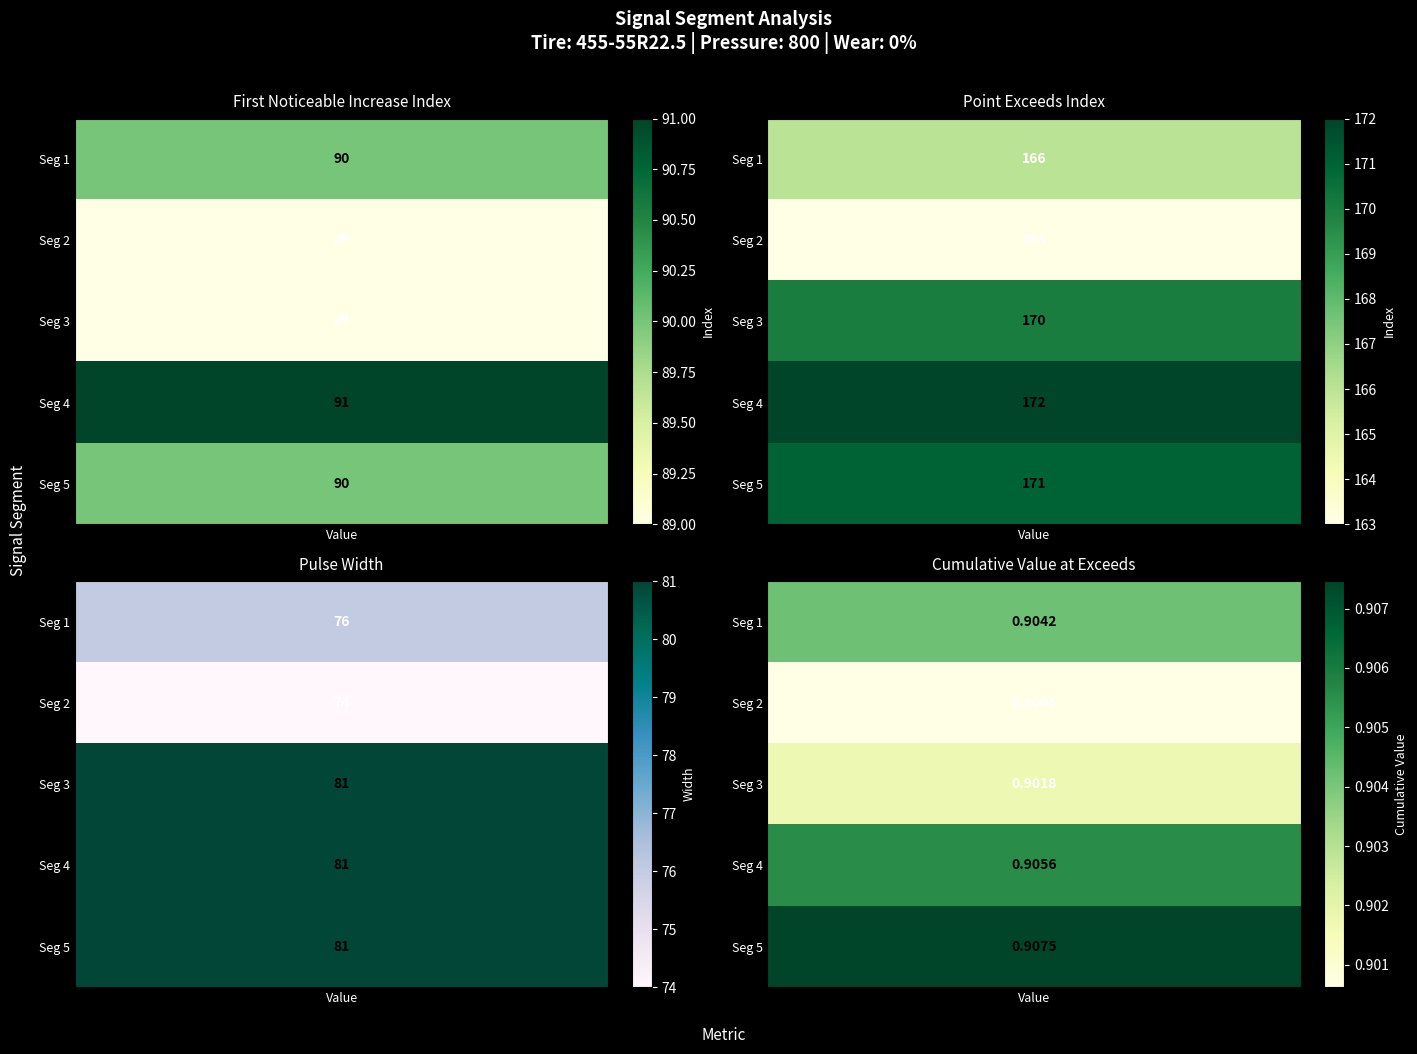

What is the maximum value for point_exceeds_index?

172.0